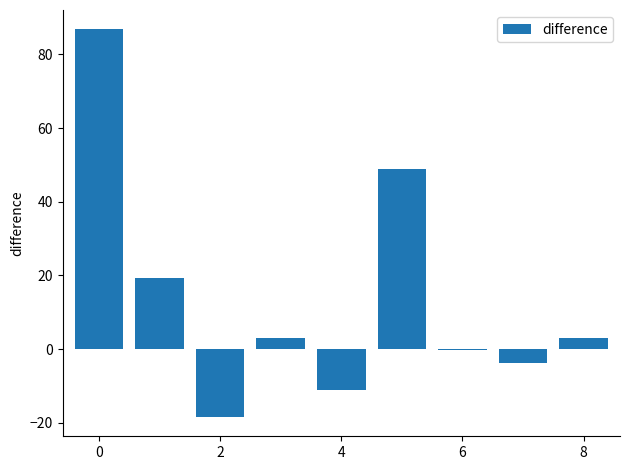

Reading left to right, list all the values displayed in this chart.

86.8	19.2	-18.4	3.0	-11.2	48.8	-0.2	-3.8	3.0